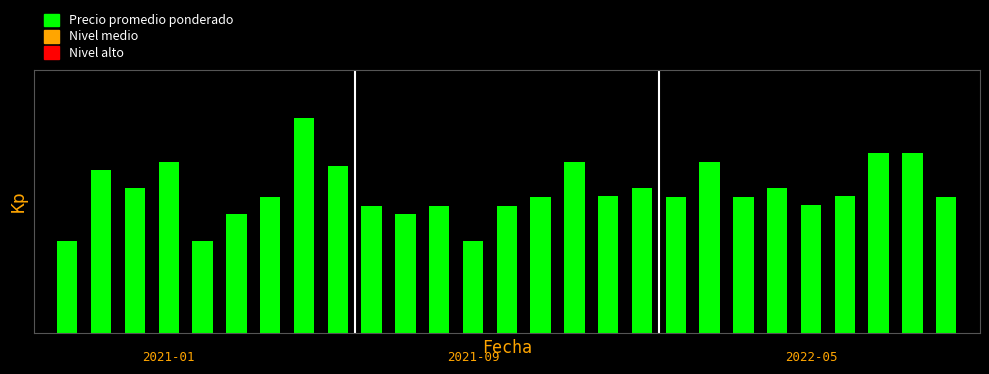

What is the value of the 19th bar from the left?

15500